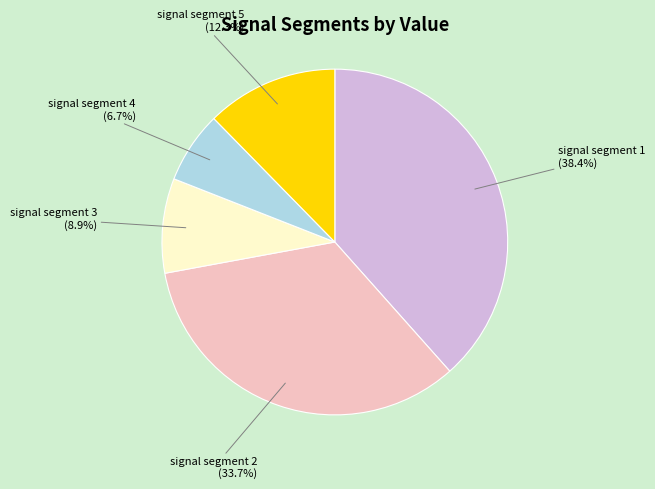

How many segments does this pie chart have?

5